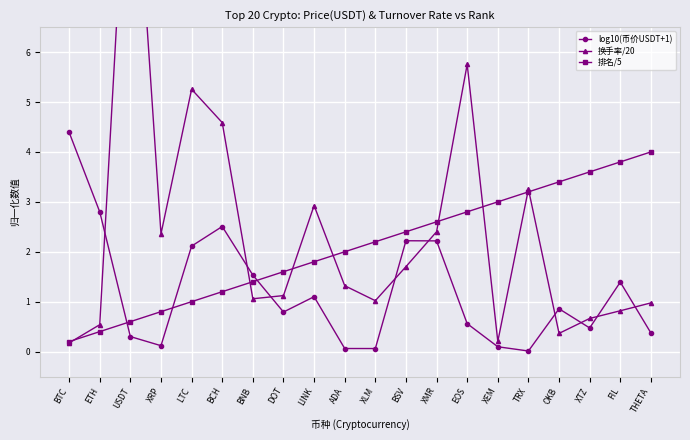

Reading left to right, list all the values displayed in this chart.

log10(币价USDT+1): 4.4	2.8	0.3	0.1	2.1	2.5	1.5	0.8	1.1	0.1	0.1	2.2	2.2	0.6	0.1	0.0	0.9	0.5	1.4	0.4
换手率/20: 0.2	0.5	11.5	2.4	5.3	4.6	1.1	1.1	2.9	1.3	1.0	1.7	2.4	5.8	0.2	3.3	0.4	0.7	0.8	1.0
排名/5: 0.2	0.4	0.6	0.8	1.0	1.2	1.4	1.6	1.8	2.0	2.2	2.4	2.6	2.8	3.0	3.2	3.4	3.6	3.8	4.0